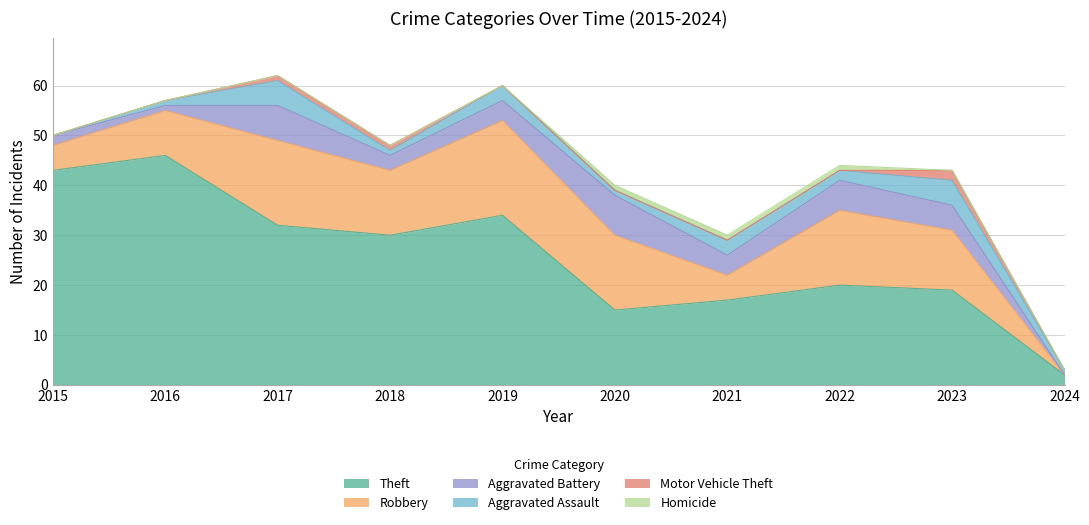

Where is Robbery nearest to the value 9?

2016